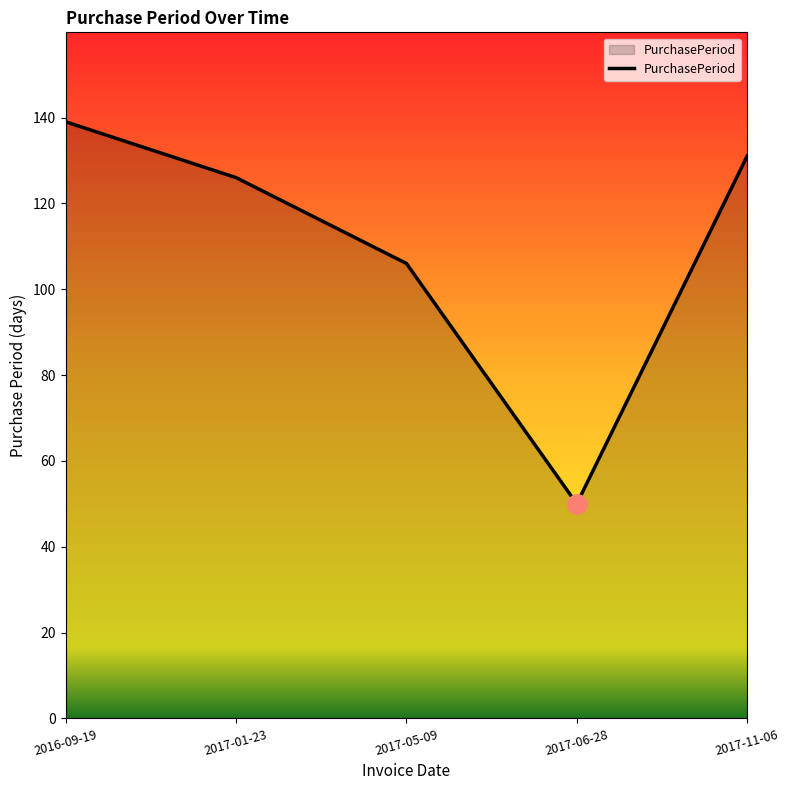

True or false: the data shows 131 at 2017-11-06.

True